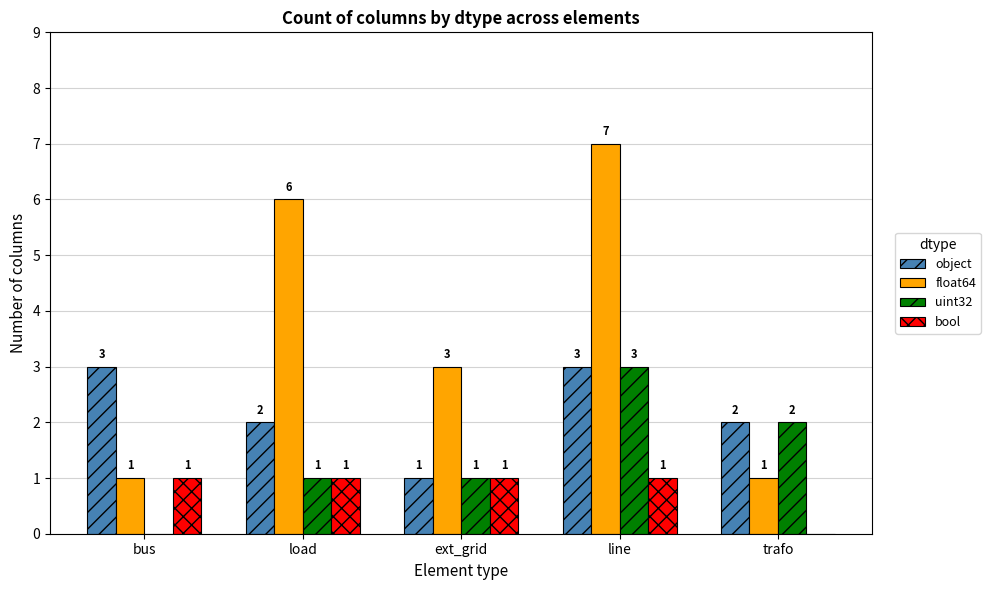

What is the average value of the uint32 series?

1